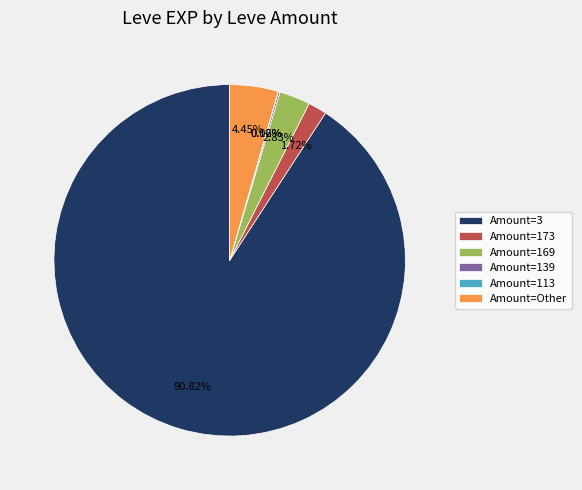

Which category accounts for the majority?

Amount=3